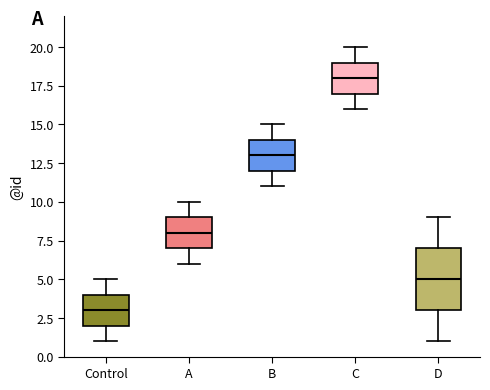

Reading left to right, transcribe this box plot: for each box, give where its median line is, the range the box spans, and where its two whiskers end, as read against the y-axis. The values are not printed on the chart, so give them approximately, as read against the axis.

Control: median 3, box 2 to 4, whiskers 1 to 5
A: median 8, box 7 to 9, whiskers 6 to 10
B: median 13, box 12 to 14, whiskers 11 to 15
C: median 18, box 17 to 19, whiskers 16 to 20
D: median 5, box 3 to 7, whiskers 1 to 9